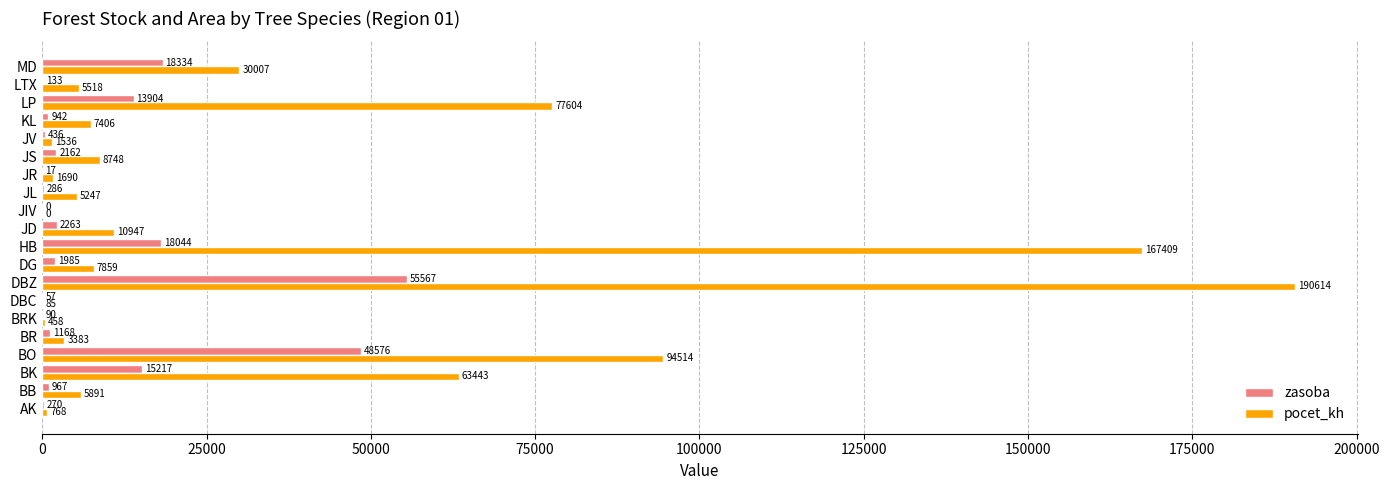

Between JL and JR, which series saw the biggest shift?

pocet_kh